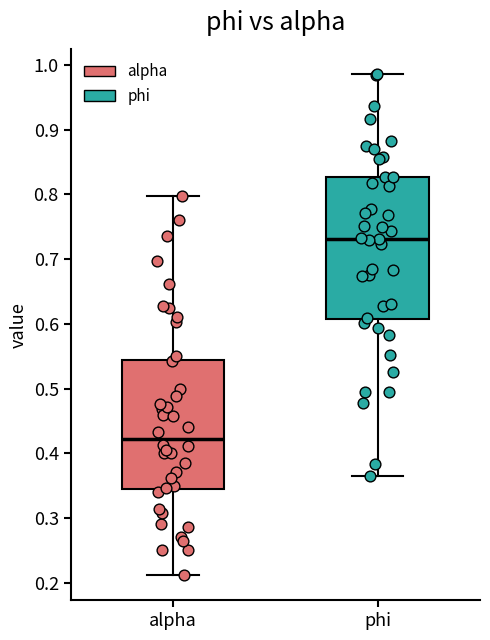

Where does the median line of the box for alpha sit on the y-axis? The values are not printed on the chart, so give them approximately, as read against the axis.

0.42